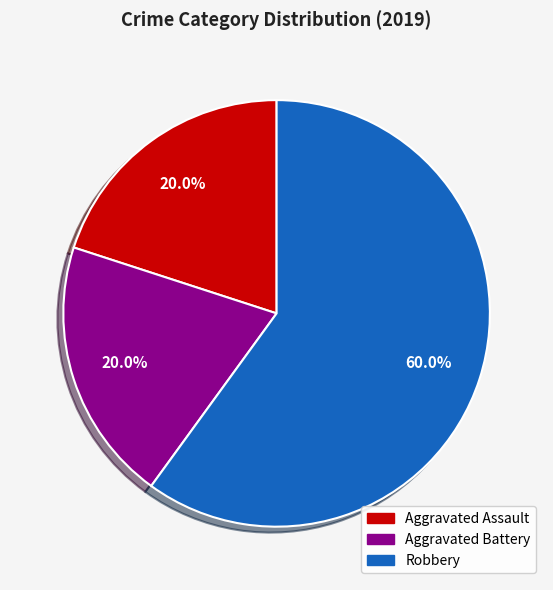

To the nearest percent, what percentage of the pie is Aggravated Battery?

20%